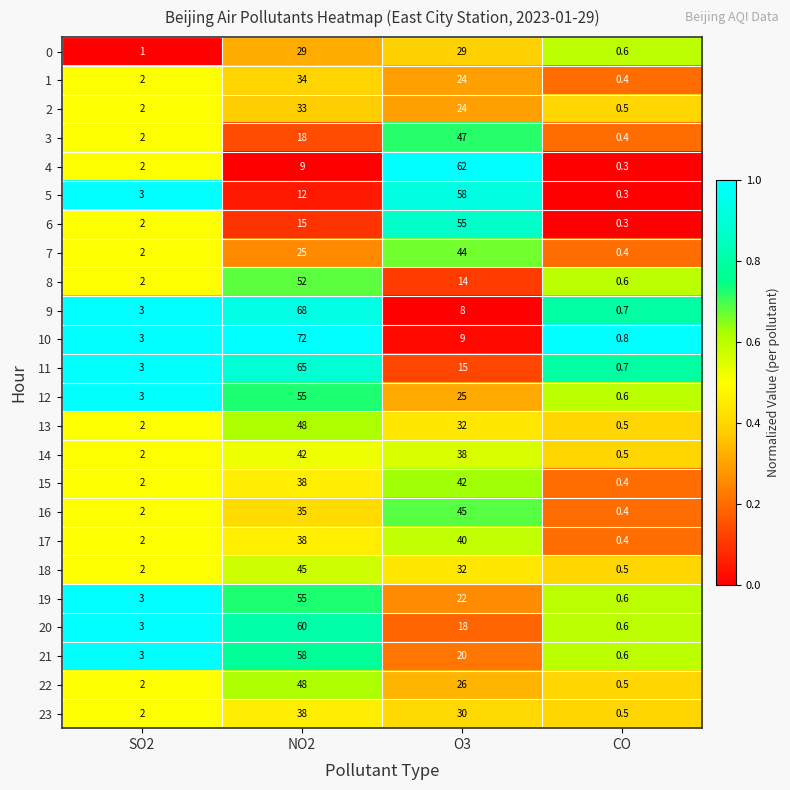

What is the difference between the 5 values at O3 and SO2?

55.0